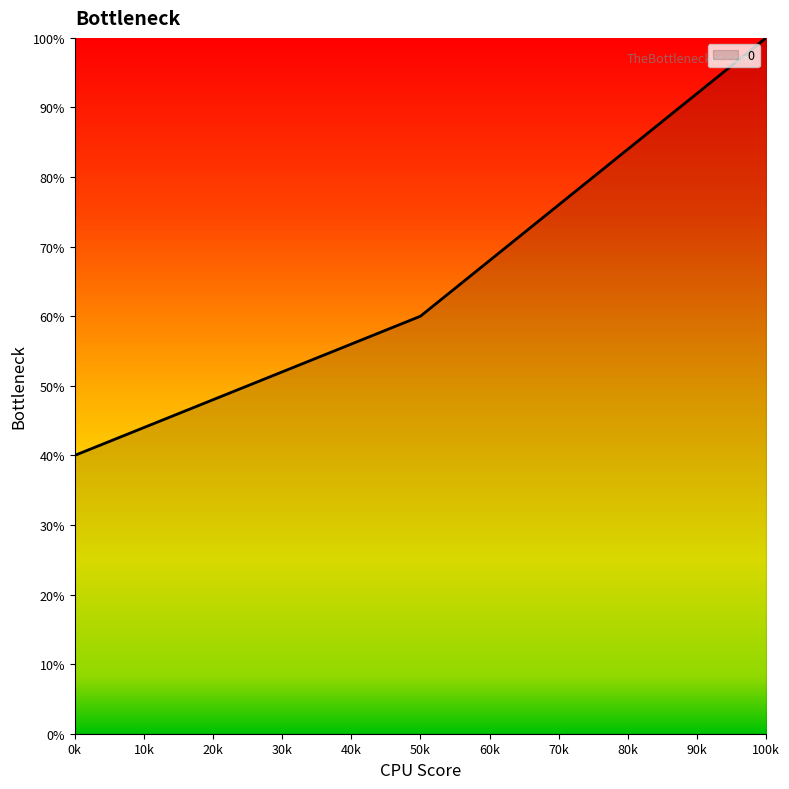

Is it true that the value at 50k is 60?

True